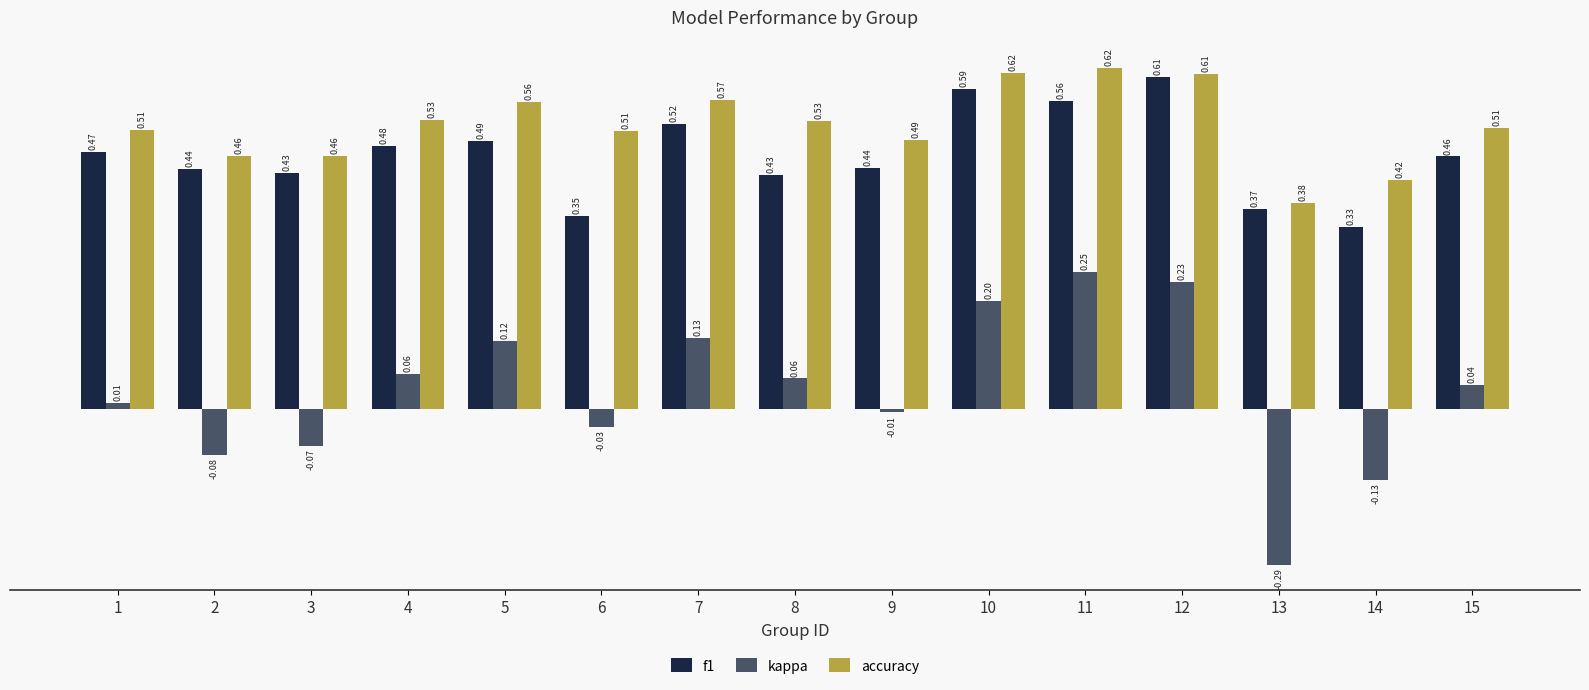

How many categories are shown in the chart?

15